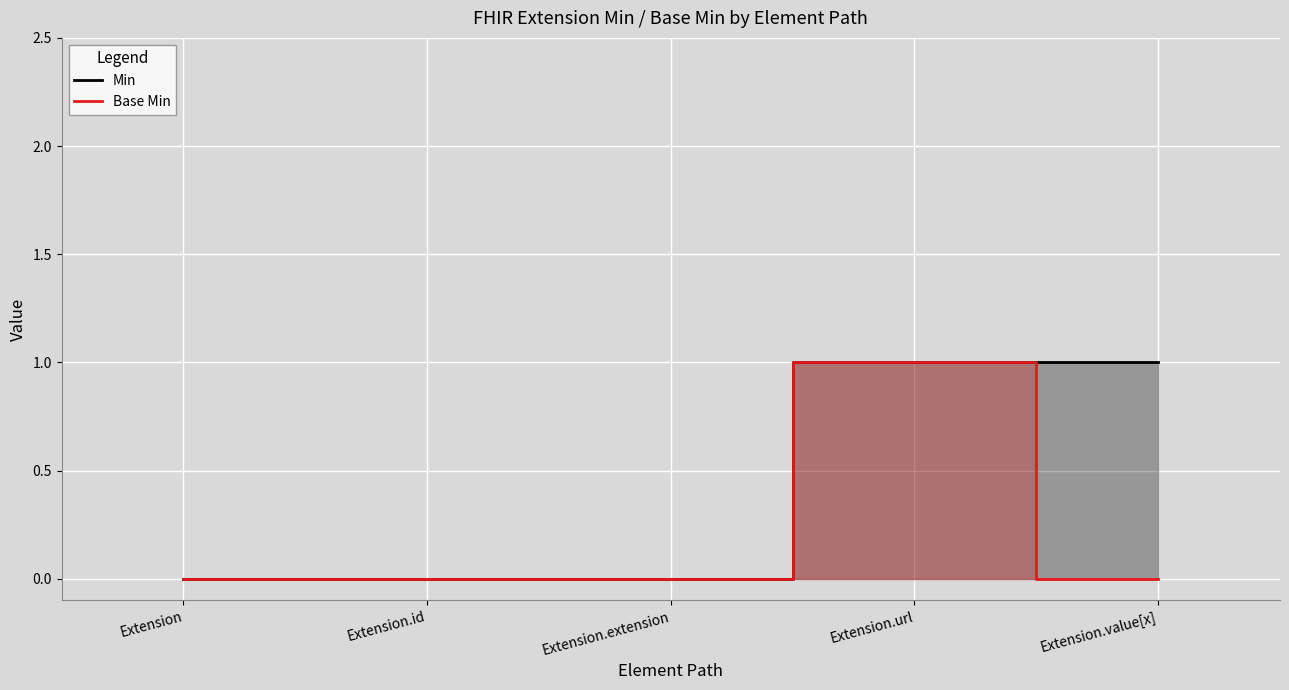

Which series has the widest spread of values?

Min